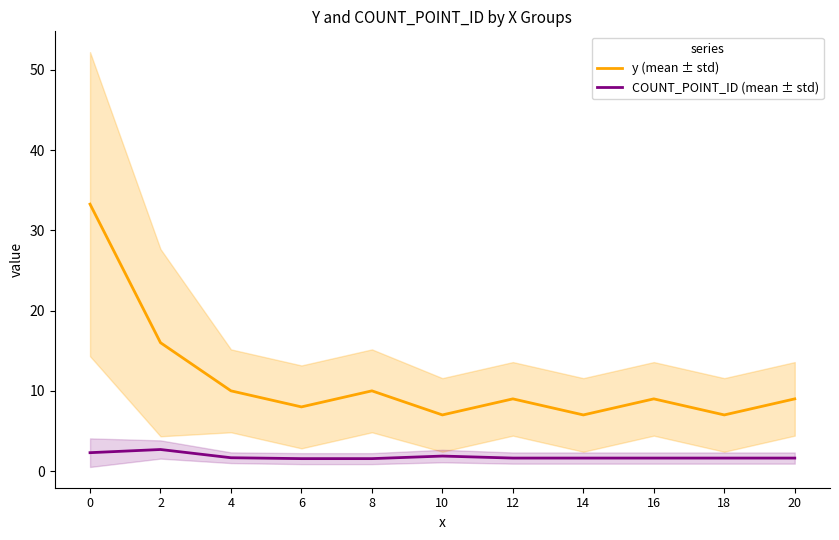

How many lines are shown in the chart?

2